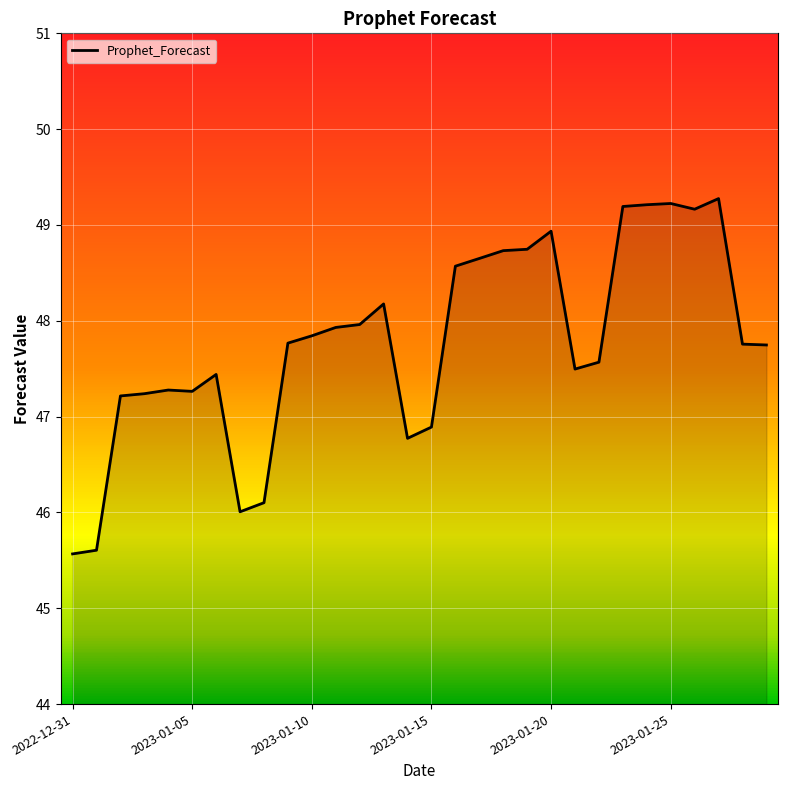

What is the difference between the maximum and minimum values?

3.7